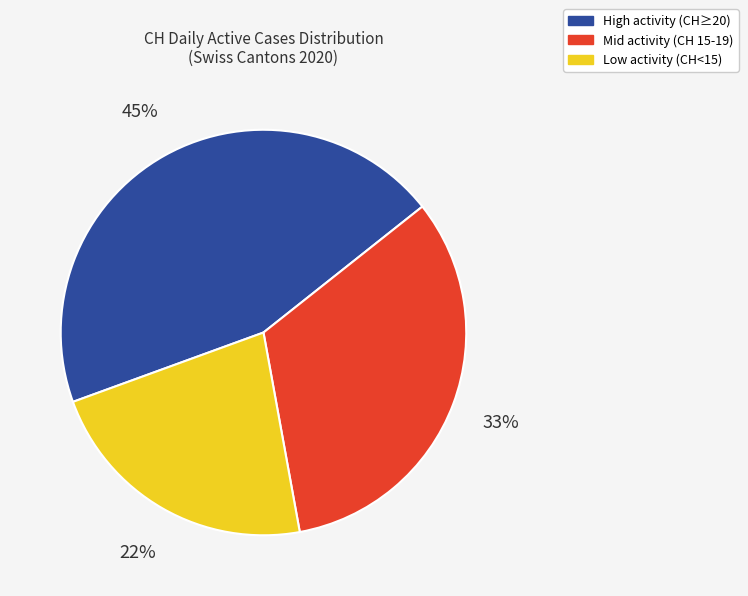

Does any single category account for the majority?

No